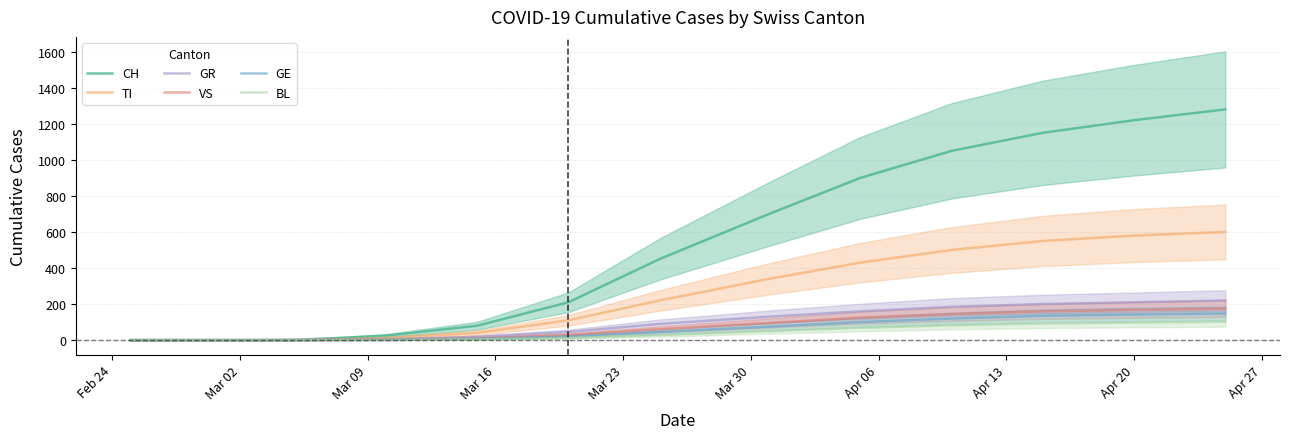

What is the highest value of the CH series?

1280